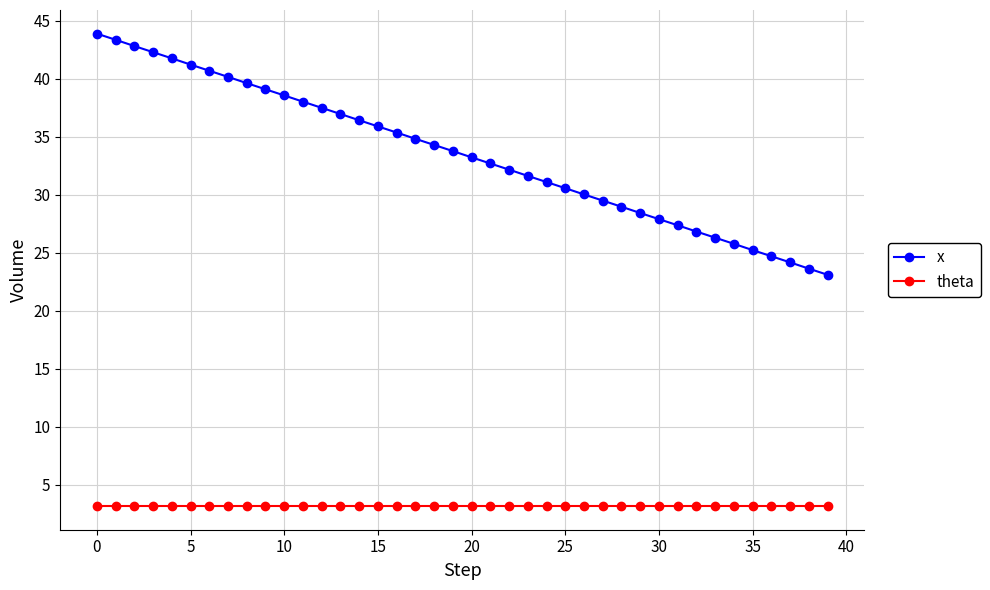

Which series has the largest total across all categories?

x